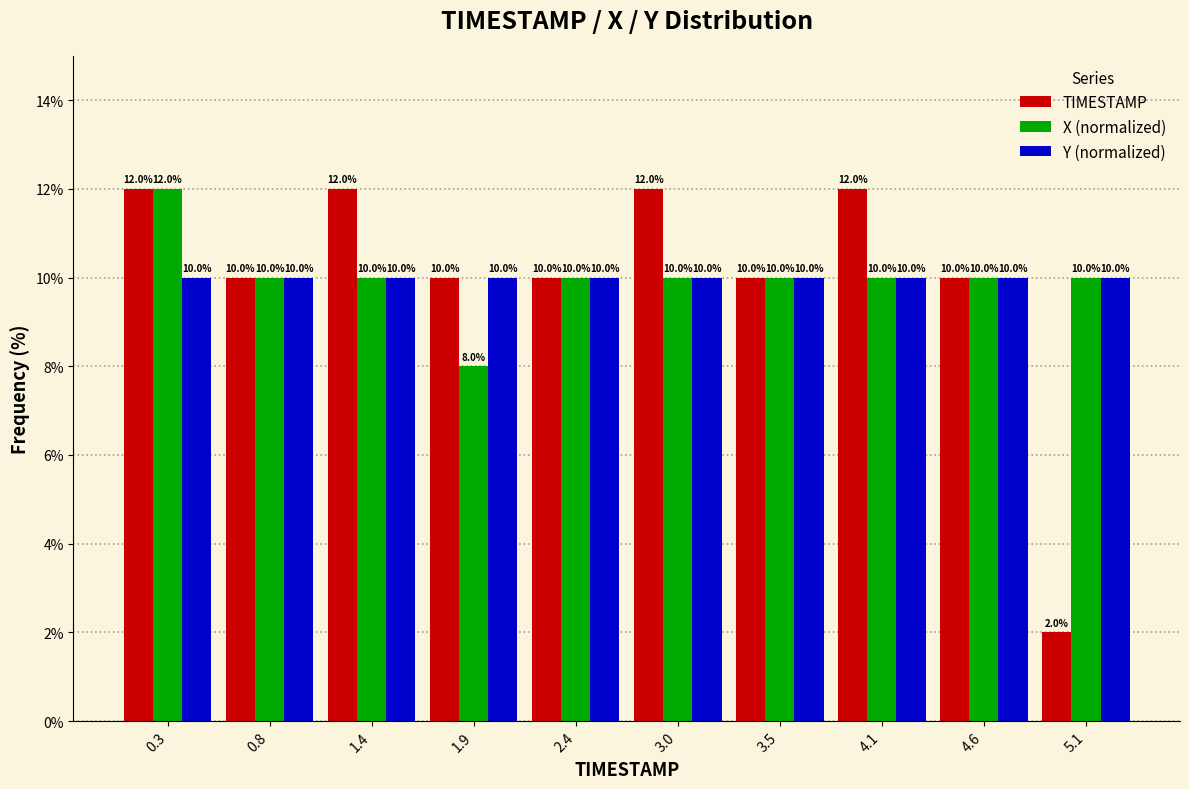

Reading left to right, list every range on the x-axis with the height of the bar of each series over it. The bar edges are not printed on the chart, so give them approximately, as read against the axis.

0.00 to 0.54: TIMESTAMP=12.0	X (normalized)=12.0	Y (normalized)=10.0
0.54 to 1.08: TIMESTAMP=10.0	X (normalized)=10.0	Y (normalized)=10.0
1.08 to 1.62: TIMESTAMP=12.0	X (normalized)=10.0	Y (normalized)=10.0
1.62 to 2.16: TIMESTAMP=10.0	X (normalized)=8.0	Y (normalized)=10.0
2.16 to 2.70: TIMESTAMP=10.0	X (normalized)=10.0	Y (normalized)=10.0
2.70 to 3.24: TIMESTAMP=12.0	X (normalized)=10.0	Y (normalized)=10.0
3.24 to 3.78: TIMESTAMP=10.0	X (normalized)=10.0	Y (normalized)=10.0
3.78 to 4.32: TIMESTAMP=12.0	X (normalized)=10.0	Y (normalized)=10.0
4.32 to 4.86: TIMESTAMP=10.0	X (normalized)=10.0	Y (normalized)=10.0
4.86 to 5.40: TIMESTAMP=2.0	X (normalized)=10.0	Y (normalized)=10.0